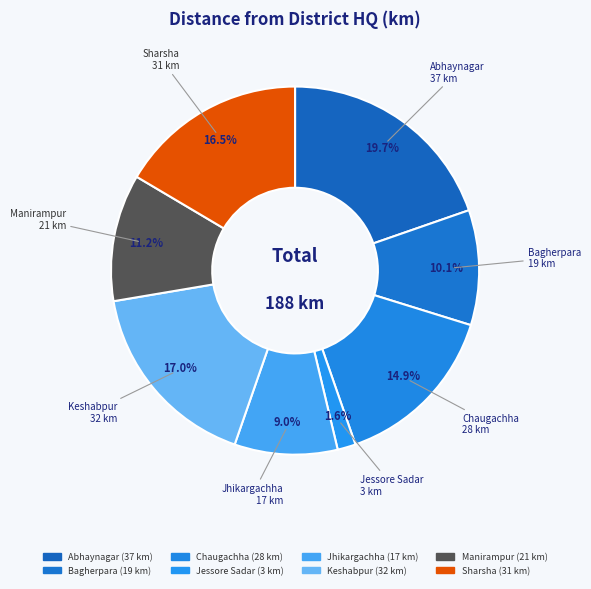

Is it true that Jessore Sadar is 2% of the pie?

True